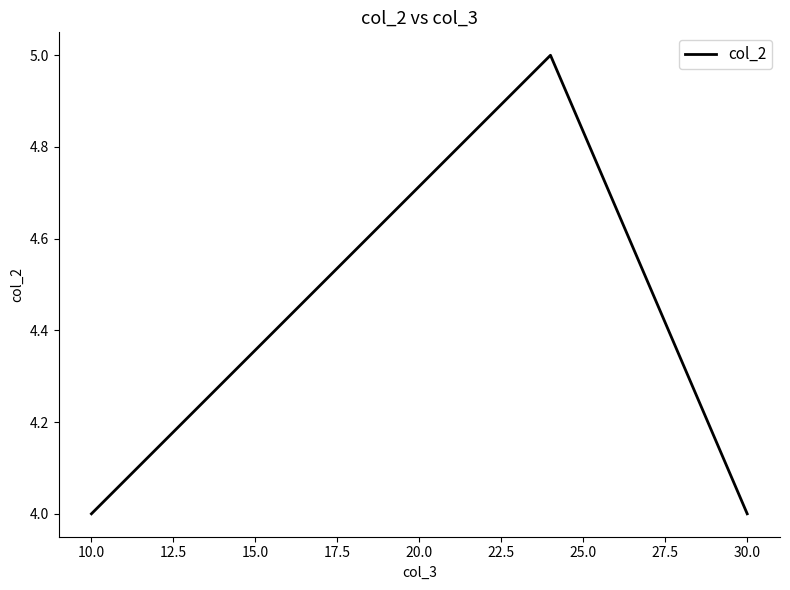

How many lines are shown in the chart?

1